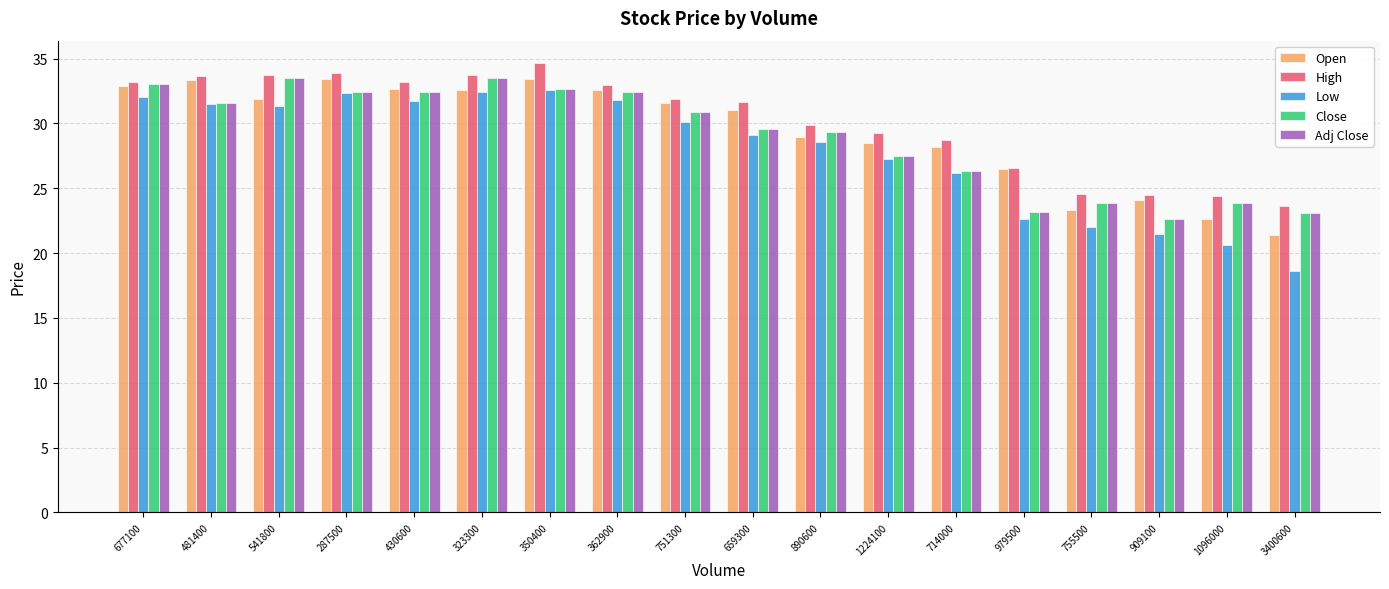

How many groups of bars are there?

18